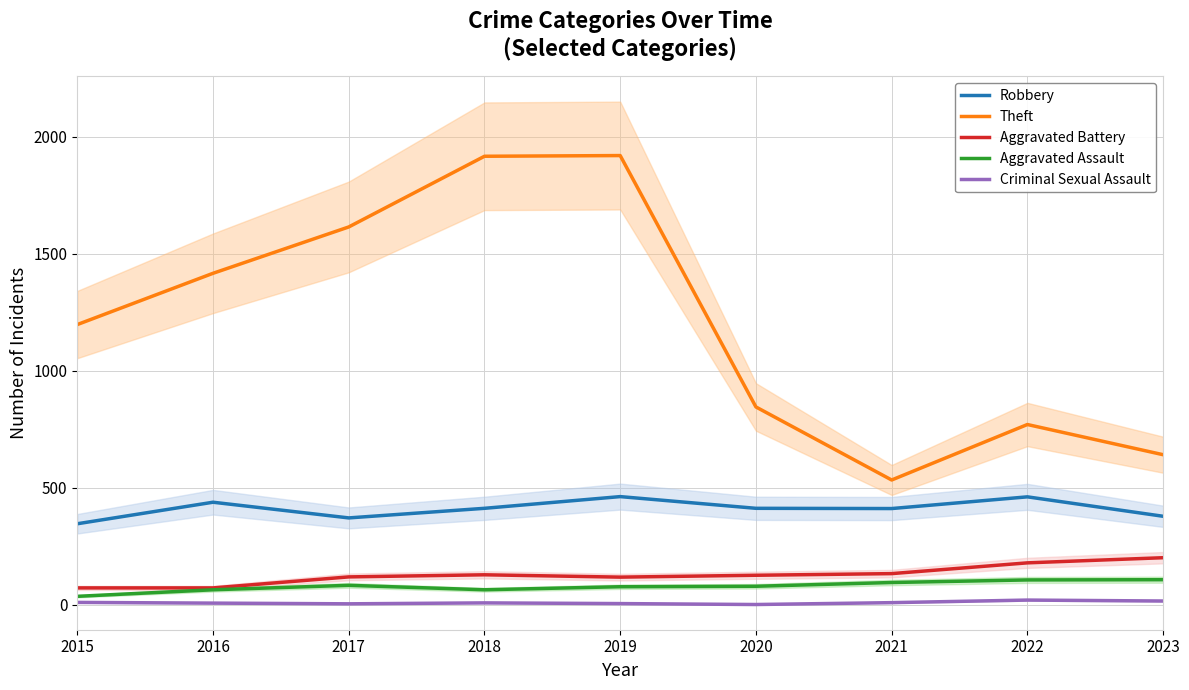

At which category does Criminal Sexual Assault reach its first local valley?

2017